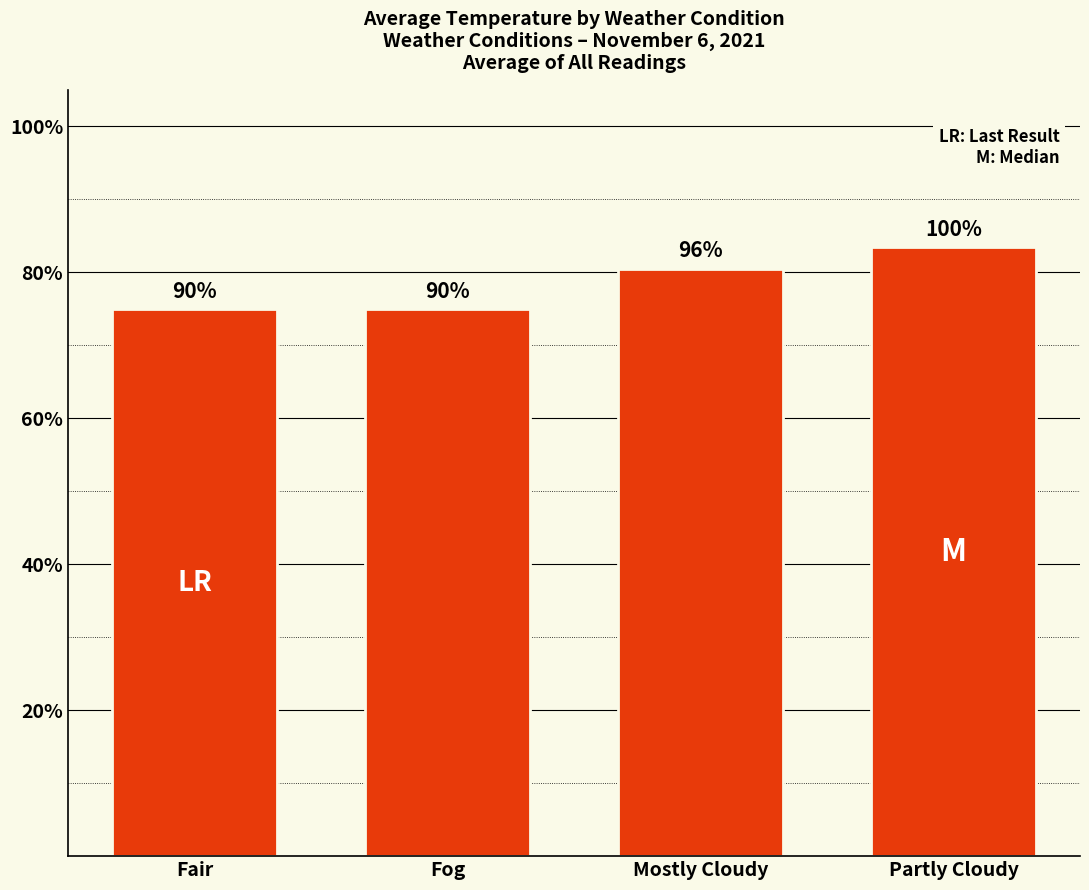

What value does the data have at Mostly Cloudy?

80.5